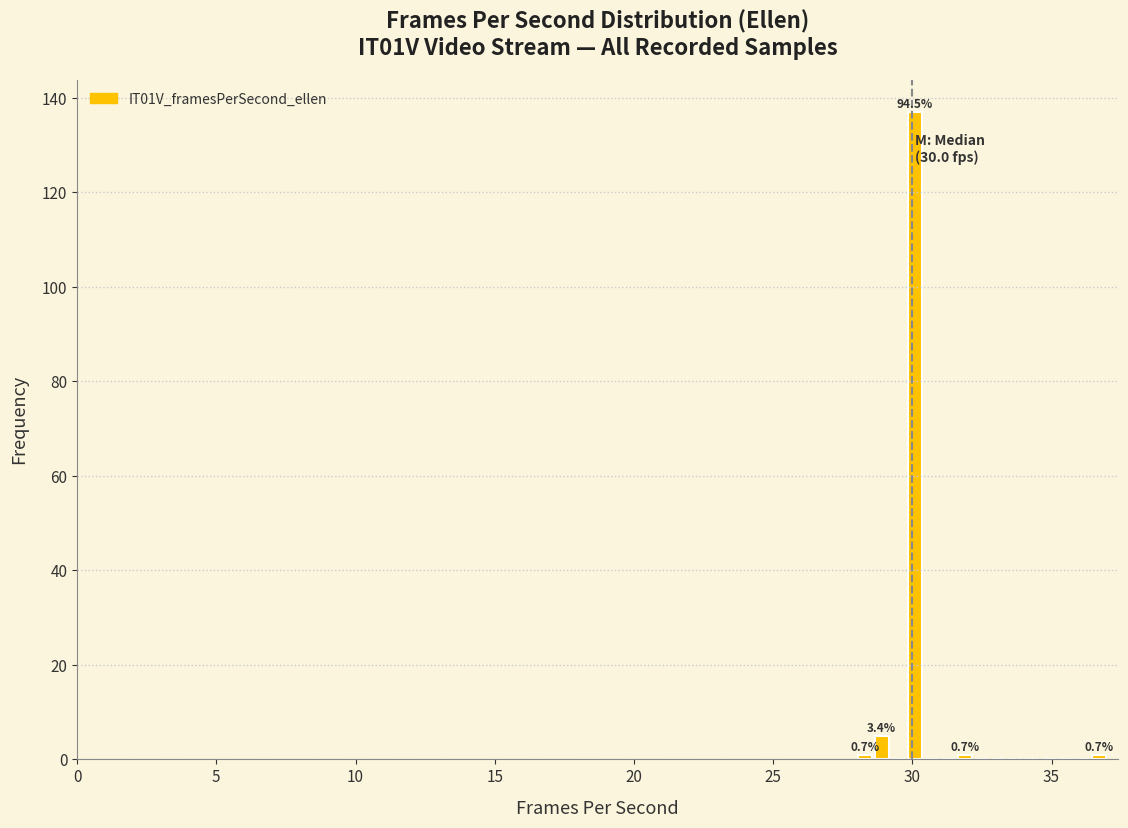

Read against the x-axis, roughly where is the centre of the tallest bar?

30.0